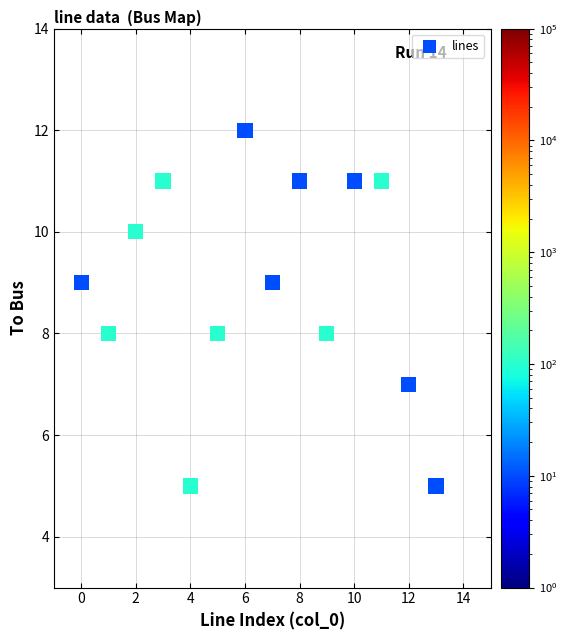

What is the range of Y values (max minus min)?

7